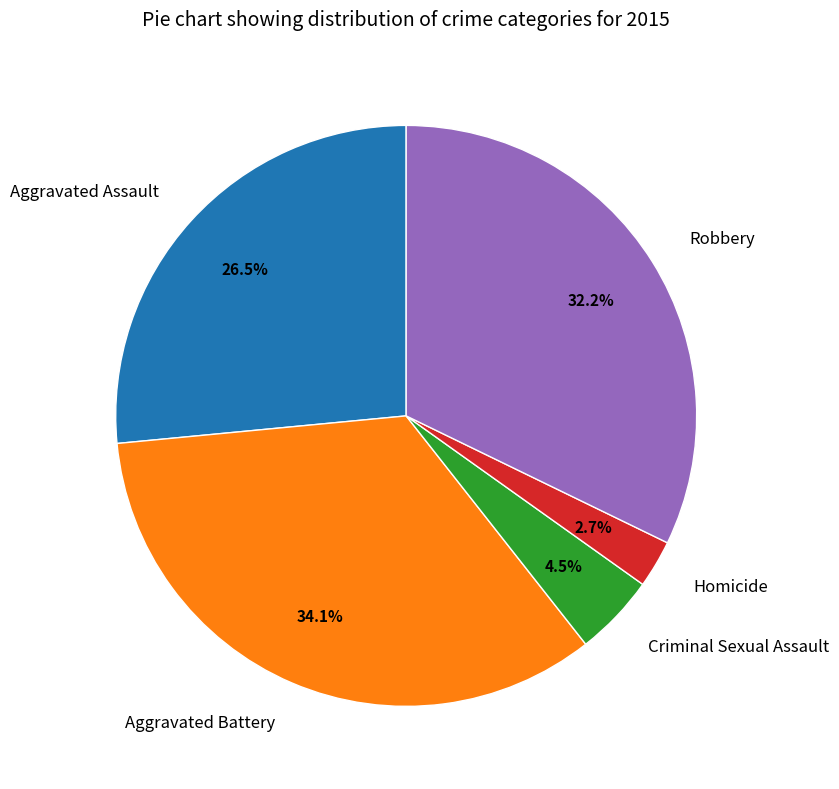

Which category has the smallest portion of the pie?

Homicide